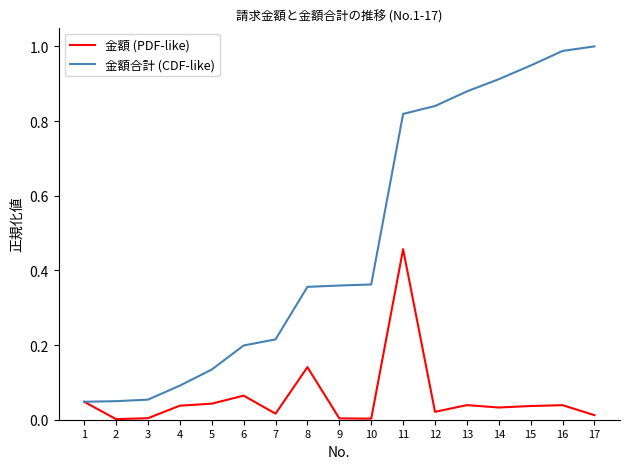

Which label corresponds to the largest value in the chart?

17